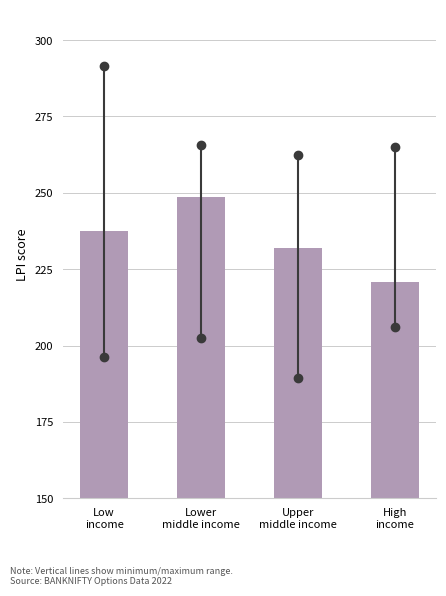

Reading left to right, extract all data points from this chart.

237.5	248.8	231.9	220.7